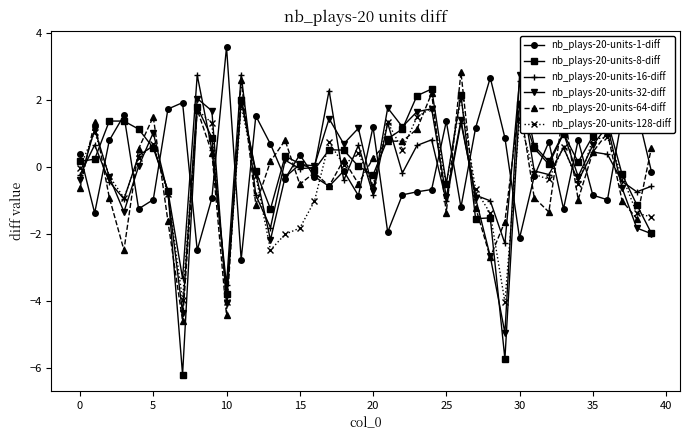

What is the lowest value of the nb_plays-20-units-64-diff series?

-4.6